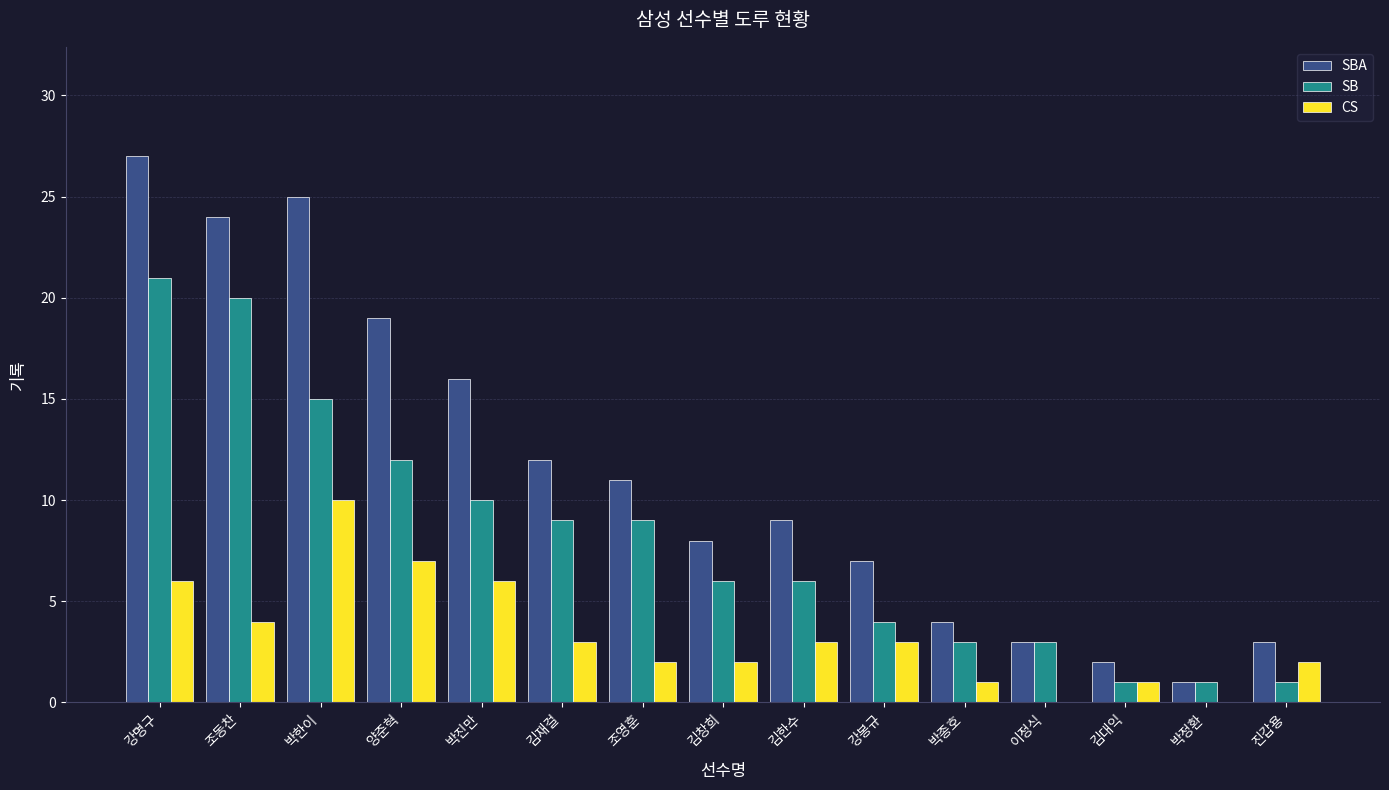

Is the value of SBA at 김대익 greater than the value of CS at 조동찬?

No